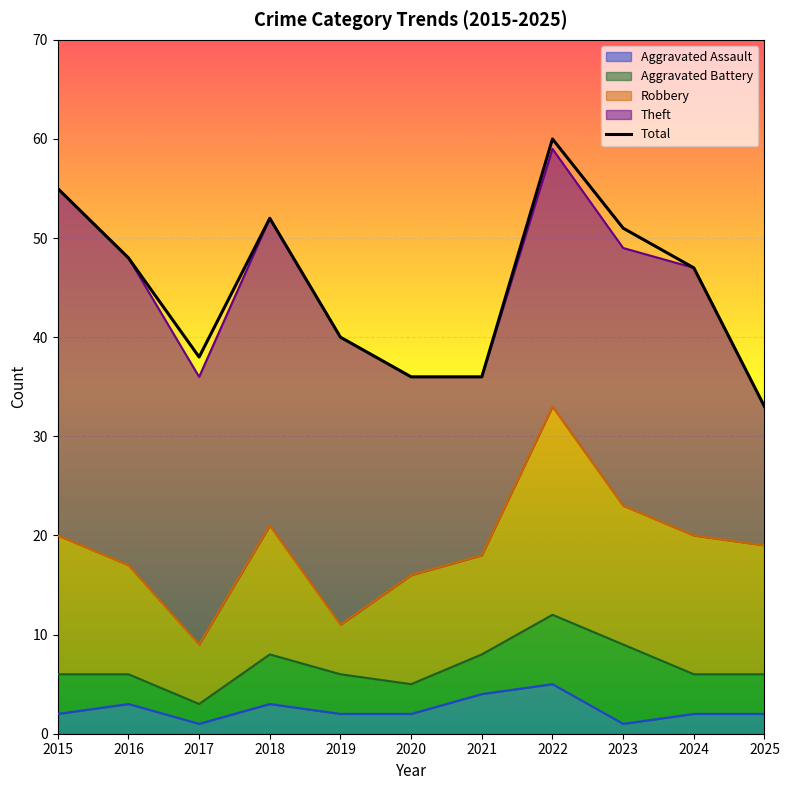

At which category does the chart reach its peak across all series?

2022